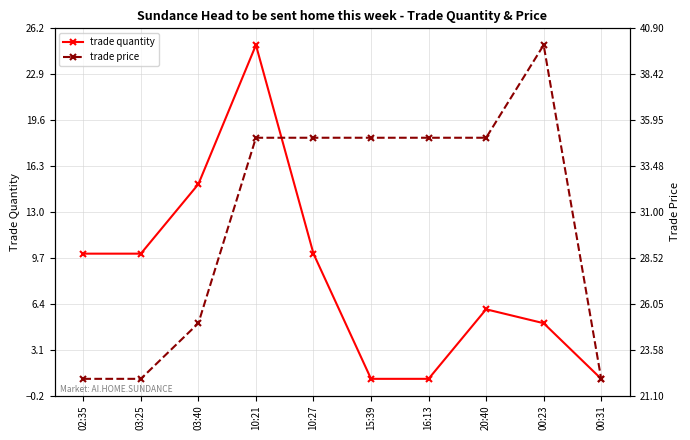

True or false: trade price and trade quantity intersect in this chart.

False